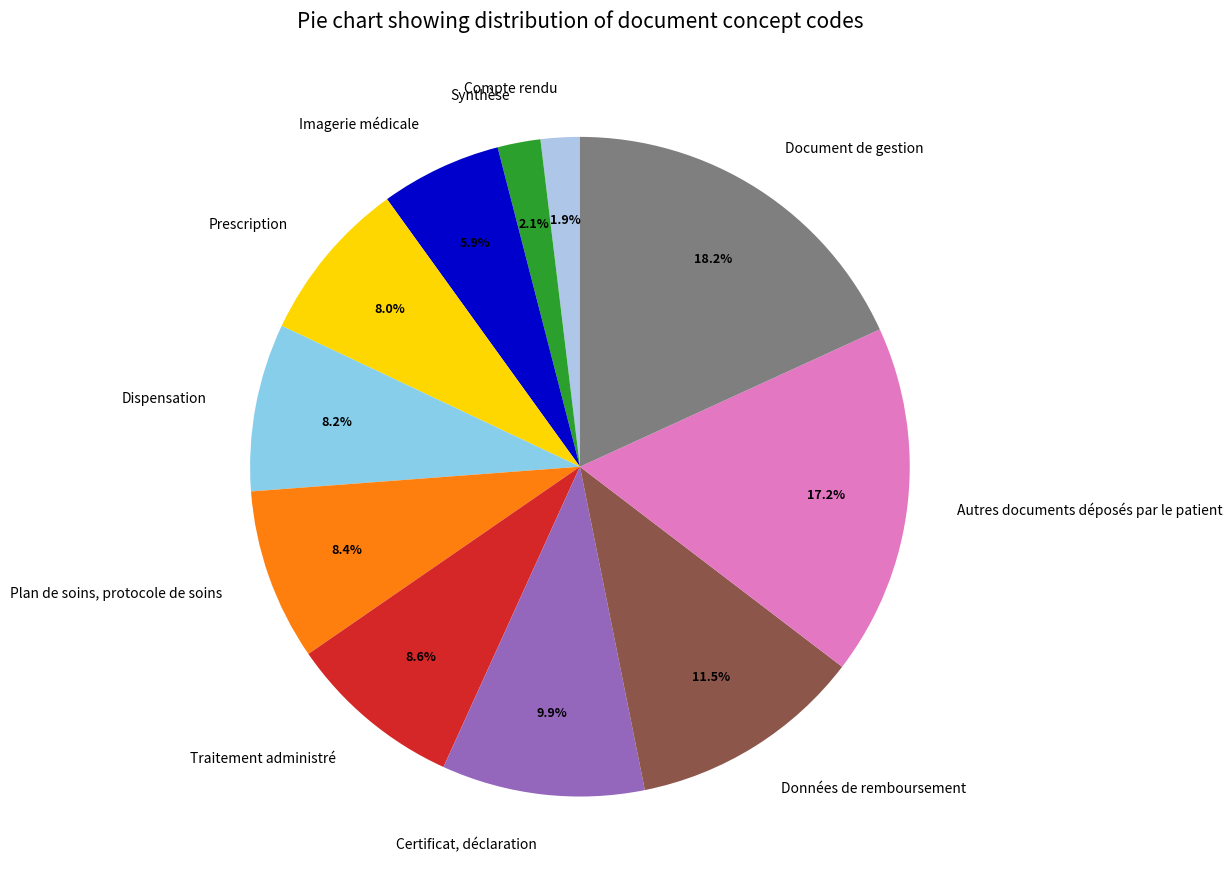

To the nearest percent, what percentage of the pie is Compte rendu?

2%